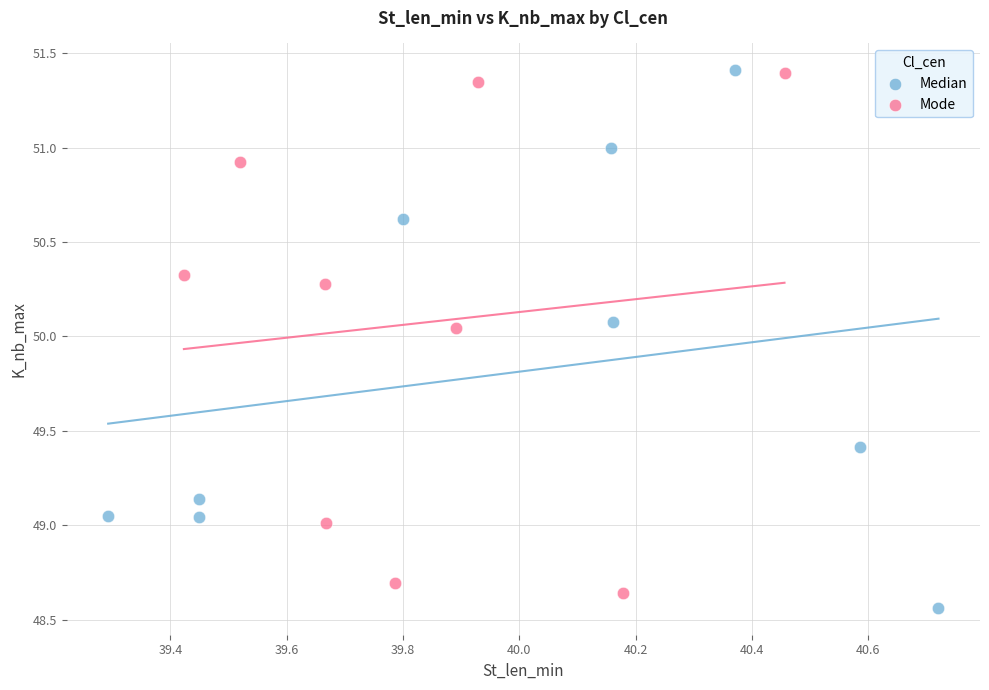

Which series has the largest Y range (max minus min)?

Median